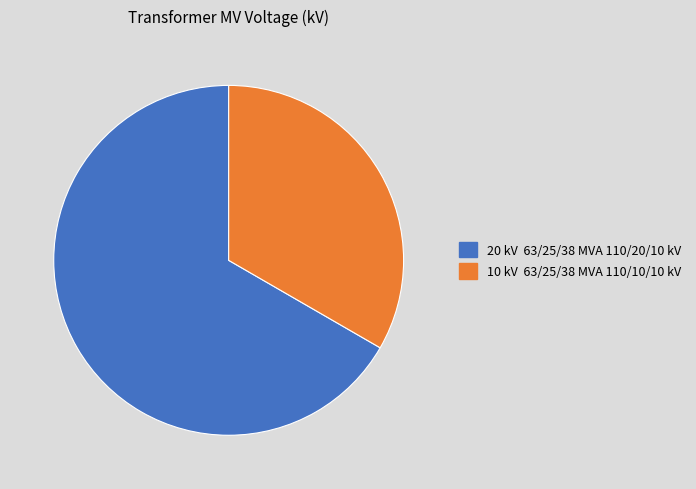

Does any single category account for the majority?

Yes